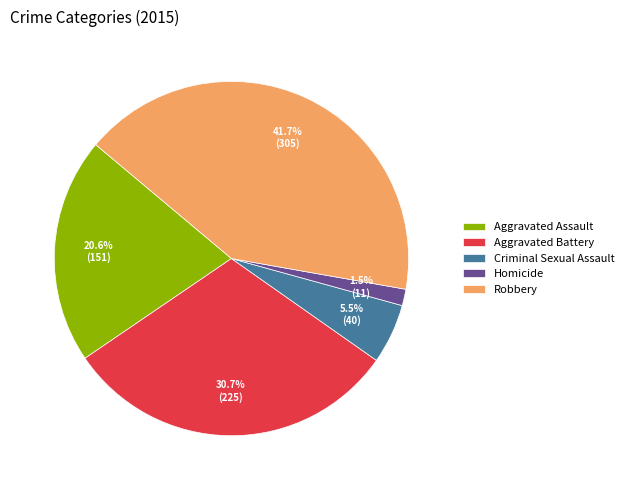

Rank the categories by value from highest to lowest.

Robbery, Aggravated Battery, Aggravated Assault, Criminal Sexual Assault, Homicide